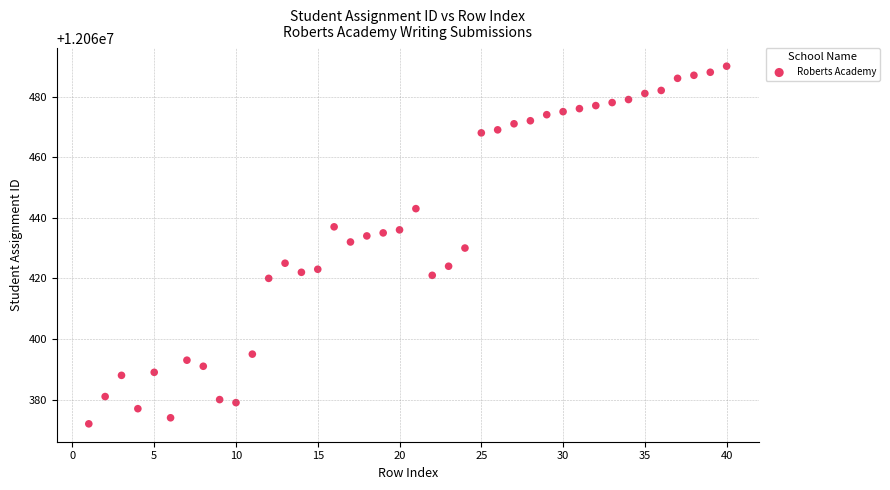

What is the range of Y values (max minus min)?

118